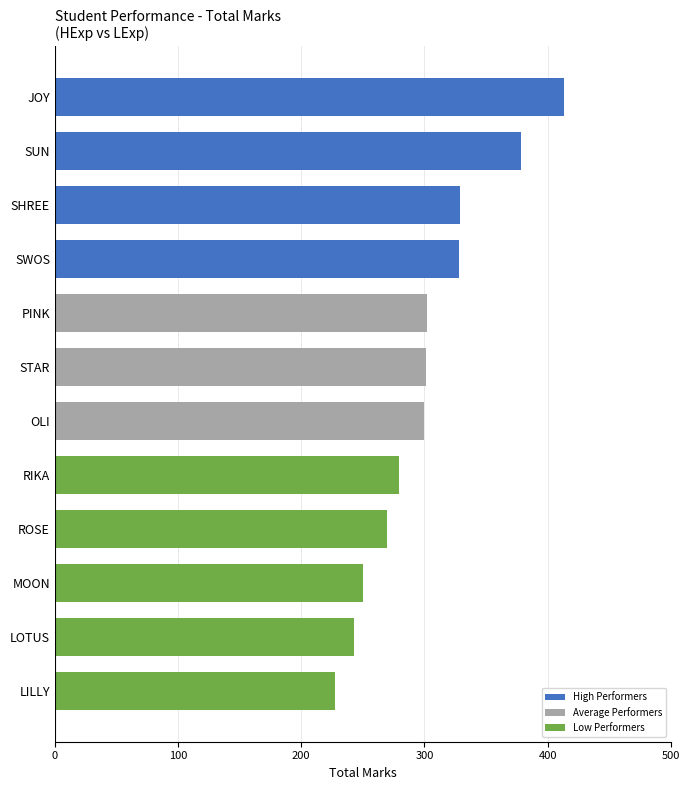

Is it true that the value at SWOS is 476?

False